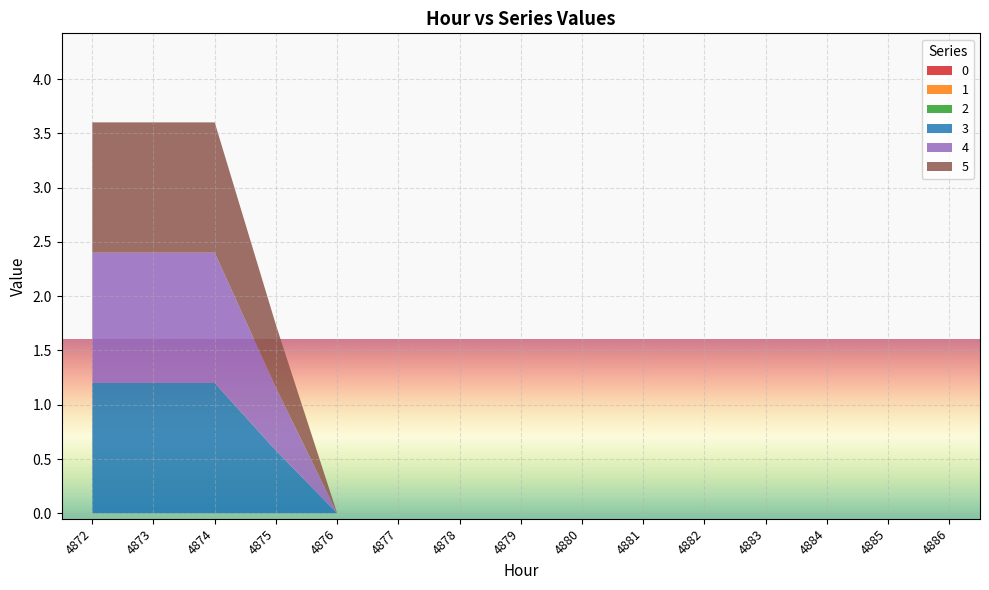

Reading right to left, extract all data points from this chart.

0: 4886=0.0	4885=0.0	4884=0.0	4883=0.0	4882=0.0	4881=0.0	4880=0.0	4879=0.0	4878=0.0	4877=0.0	4876=0.0	4875=0.0	4874=0.0	4873=0.0	4872=0.0
1: 4886=0.0	4885=0.0	4884=0.0	4883=0.0	4882=0.0	4881=0.0	4880=0.0	4879=0.0	4878=0.0	4877=0.0	4876=0.0	4875=0.0	4874=0.0	4873=0.0	4872=0.0
2: 4886=0.0	4885=0.0	4884=0.0	4883=0.0	4882=0.0	4881=0.0	4880=0.0	4879=0.0	4878=0.0	4877=0.0	4876=0.0	4875=0.0	4874=0.0	4873=0.0	4872=0.0
3: 4886=0.0	4885=0.0	4884=0.0	4883=0.0	4882=0.0	4881=0.0	4880=0.0	4879=0.0	4878=0.0	4877=0.0	4876=0.0	4875=0.6	4874=1.2	4873=1.2	4872=1.2
4: 4886=0.0	4885=0.0	4884=0.0	4883=0.0	4882=0.0	4881=0.0	4880=0.0	4879=0.0	4878=0.0	4877=0.0	4876=0.0	4875=0.6	4874=1.2	4873=1.2	4872=1.2
5: 4886=0.0	4885=0.0	4884=0.0	4883=0.0	4882=0.0	4881=0.0	4880=0.0	4879=0.0	4878=0.0	4877=0.0	4876=0.0	4875=0.6	4874=1.2	4873=1.2	4872=1.2